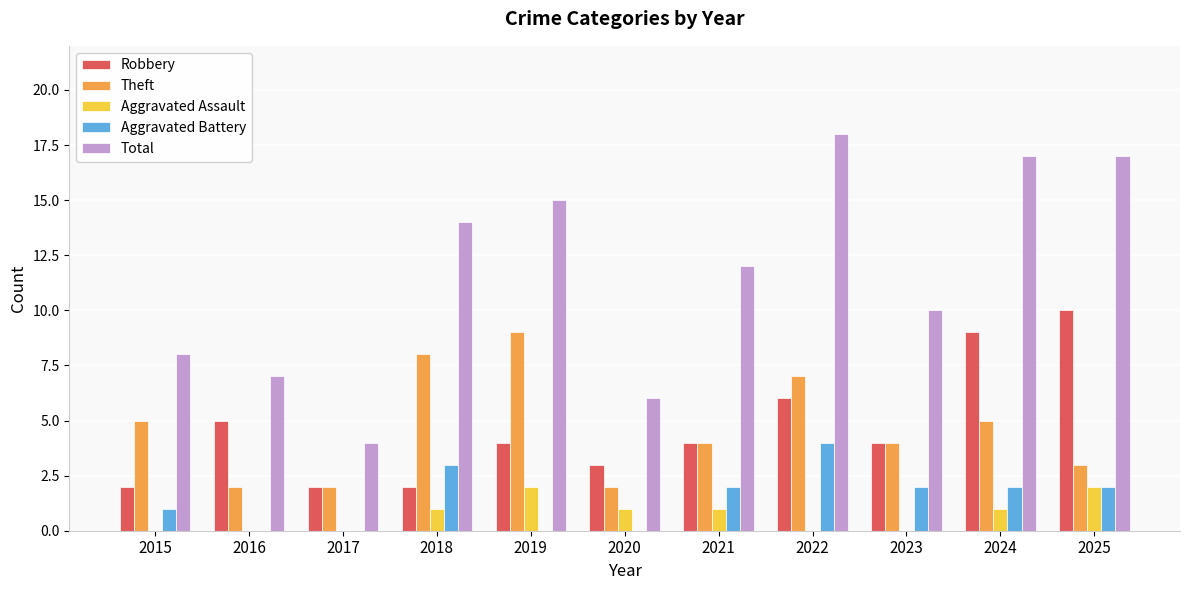

Reading left to right, list all the values displayed in this chart.

Robbery: 2	5	2	2	4	3	4	6	4	9	10
Theft: 5	2	2	8	9	2	4	7	4	5	3
Aggravated Assault: 0	0	0	1	2	1	1	0	0	1	2
Aggravated Battery: 1	0	0	3	0	0	2	4	2	2	2
Total: 8	7	4	14	15	6	12	18	10	17	17